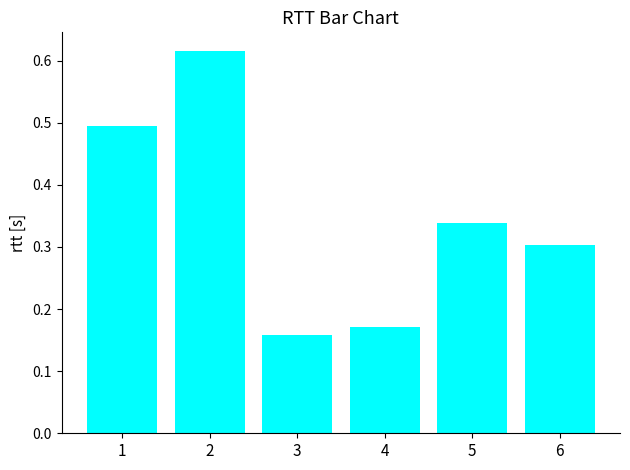

Is it true that the value at 6 is 0.2?

False